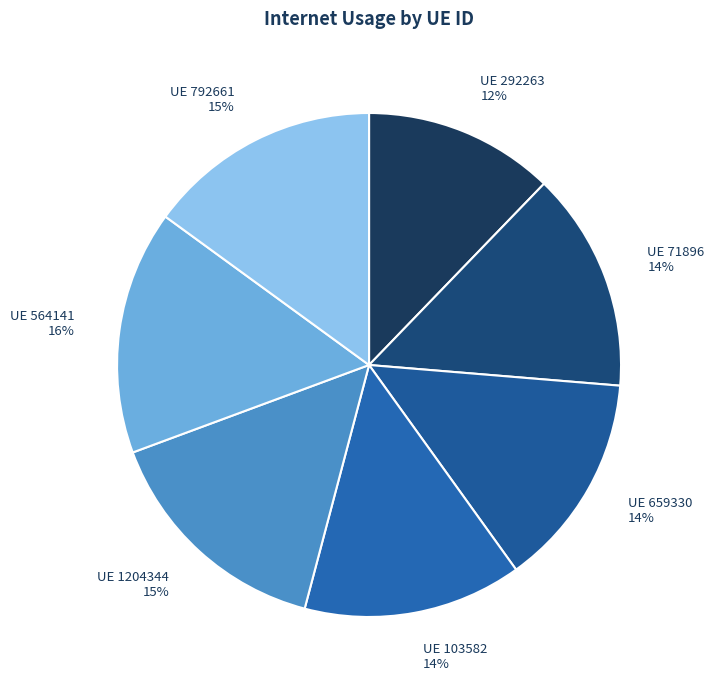

Is there any slice that represents more than half of the pie?

No